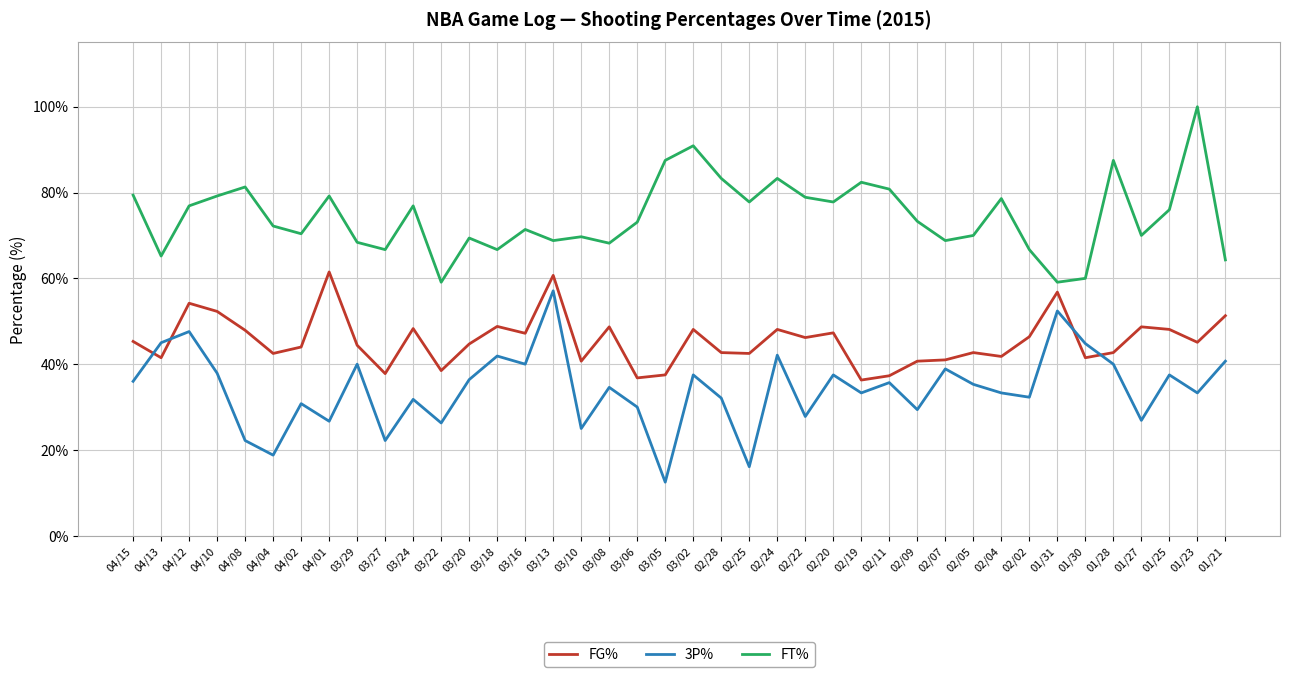

What value does the 3P% series have at 04/10?

37.9